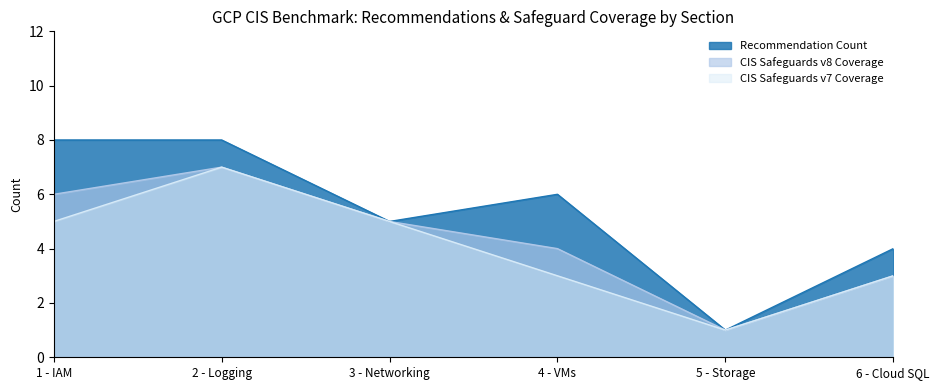

Where is Recommendation Count nearest to the value 4?

6 - Cloud SQL